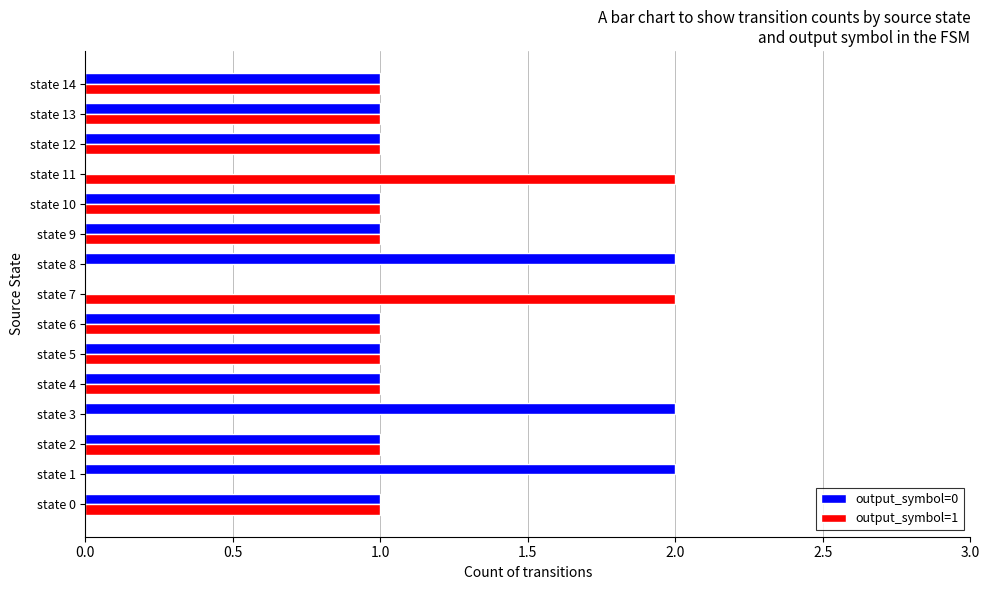

Which series has the largest total across all categories?

output_symbol=0